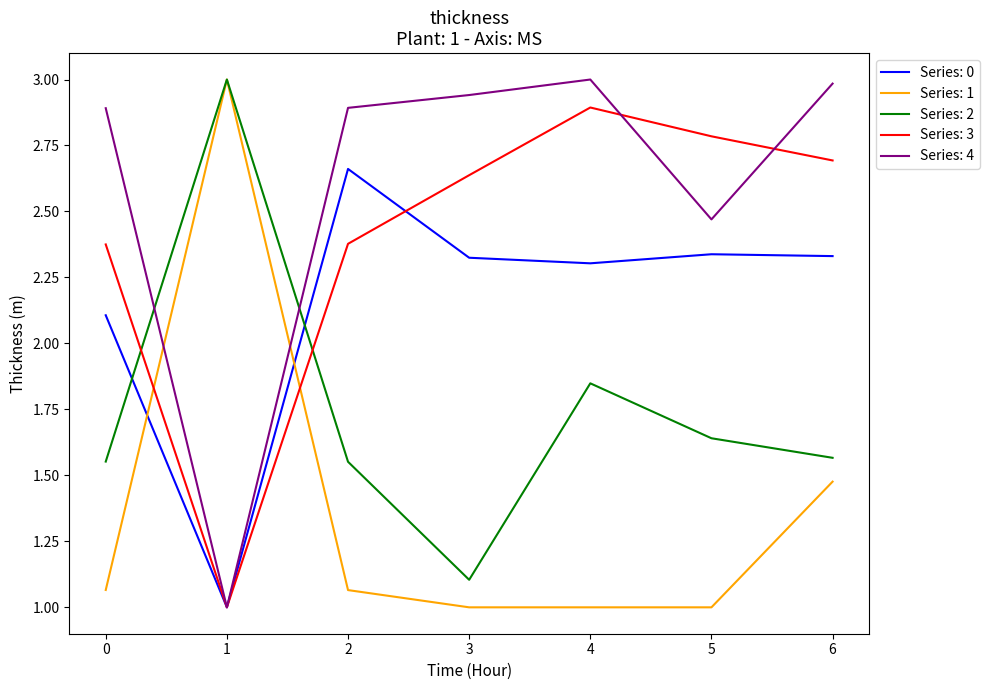

What is the greatest value displayed?

3.0